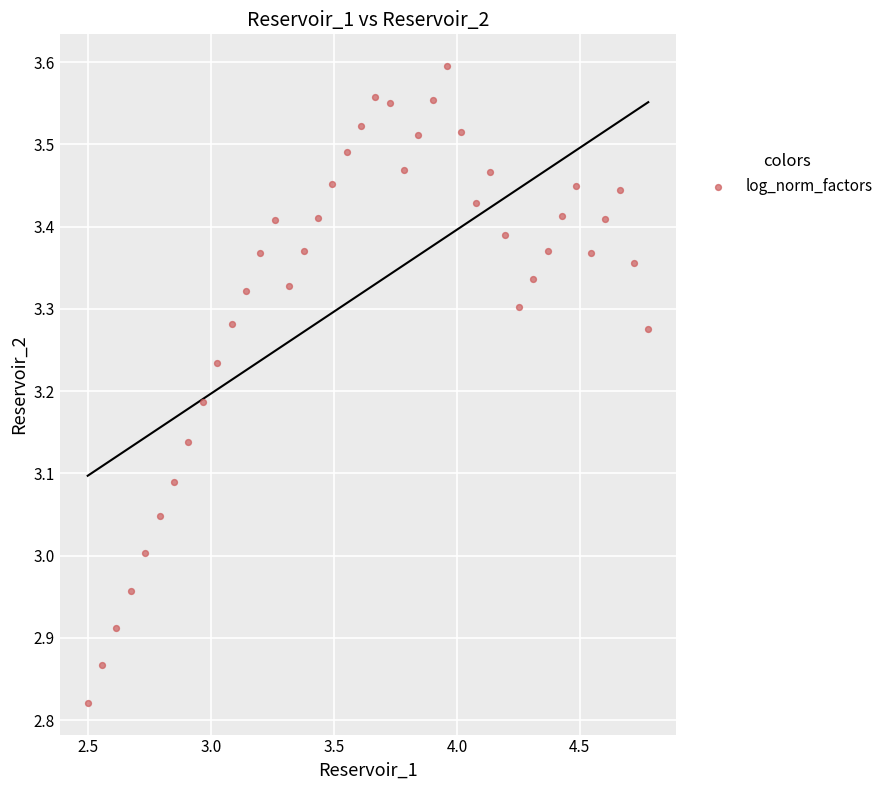

What is the range of X values (max minus min)?

2.3